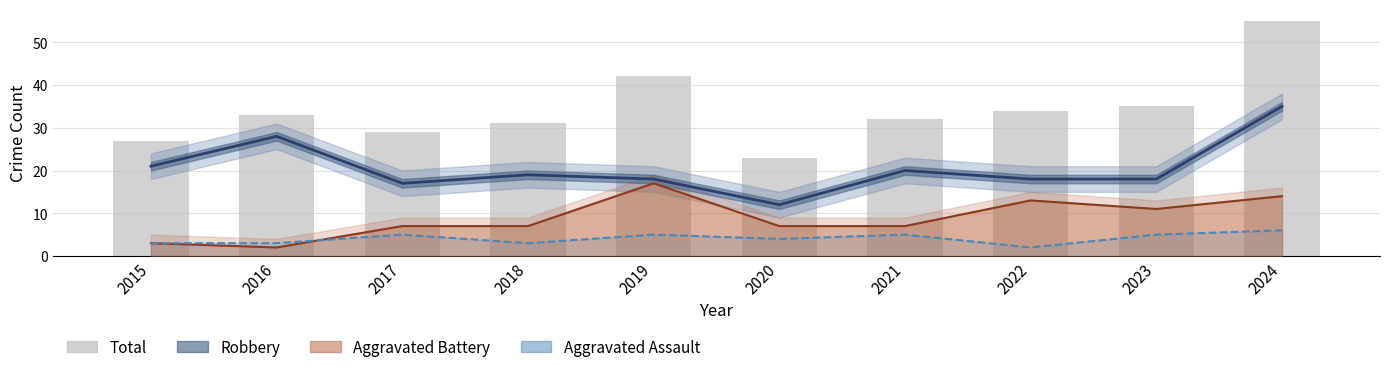

What is the value of the Aggravated Assault bar at the 2nd from the left?

3